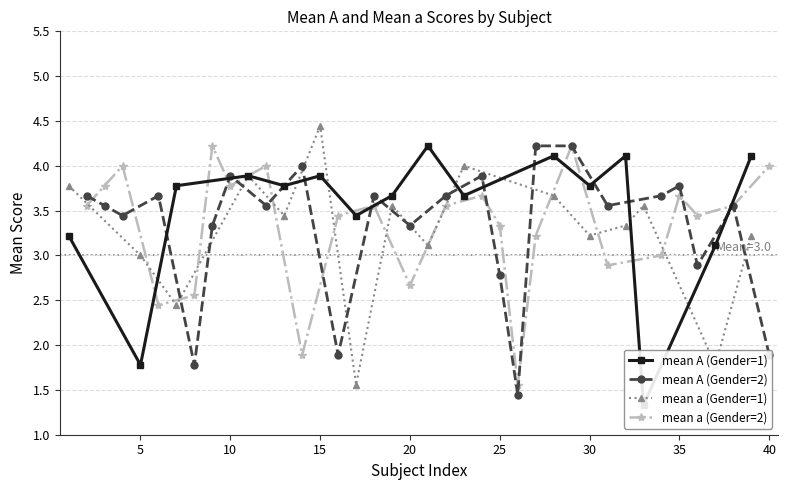

How many data points does each series have?

40